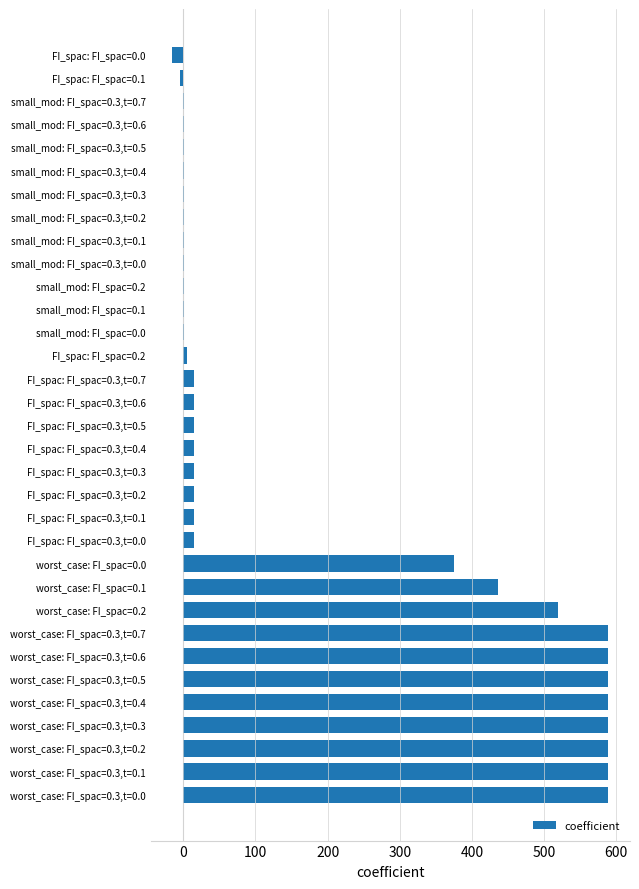

The value at FI_spac: FI_spac=0.3,t=0.3 is 15.0. True or false?

True